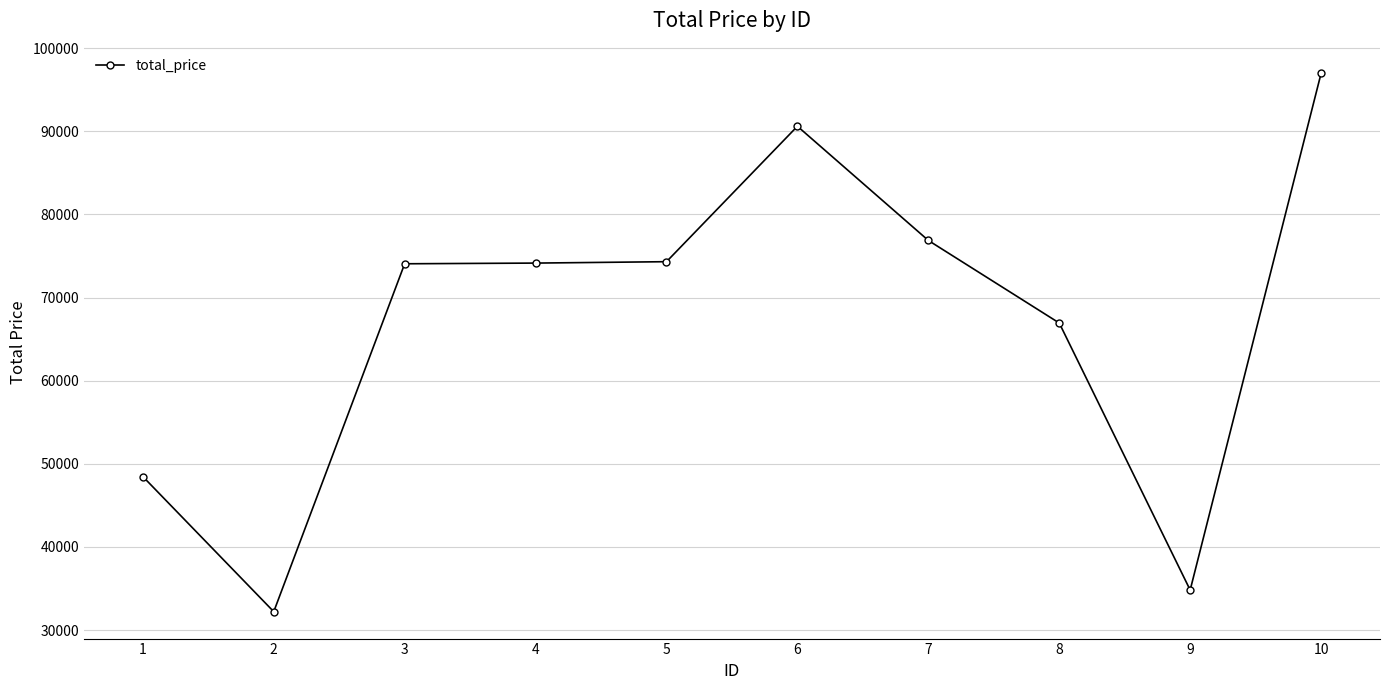

What is the ratio of the value at 8 to the value at 10?

0.7